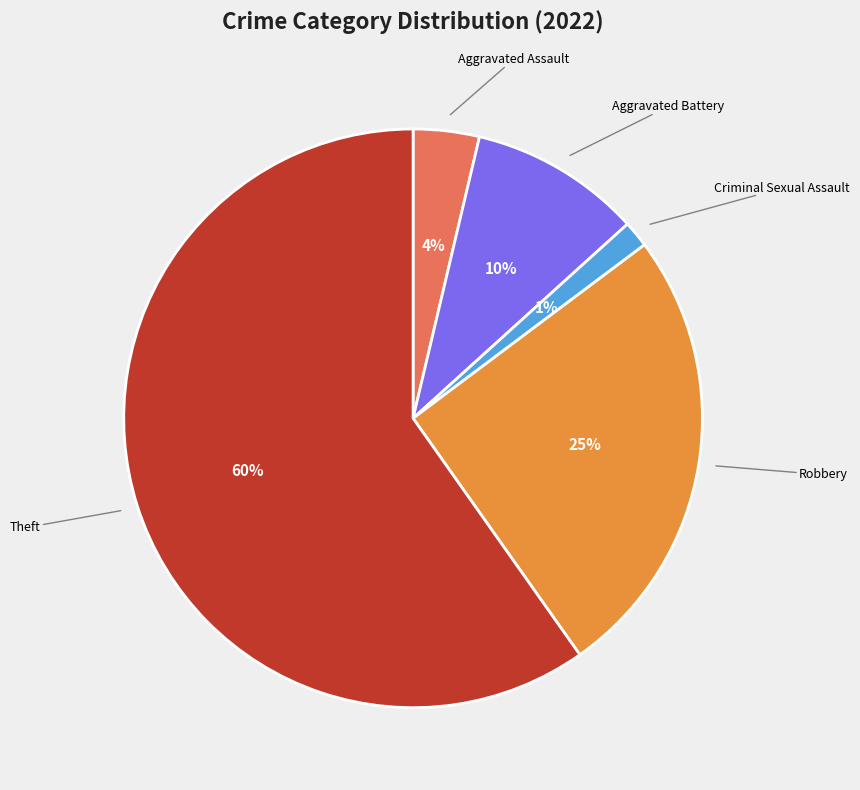

To the nearest percent, what is the average slice percentage?

20%